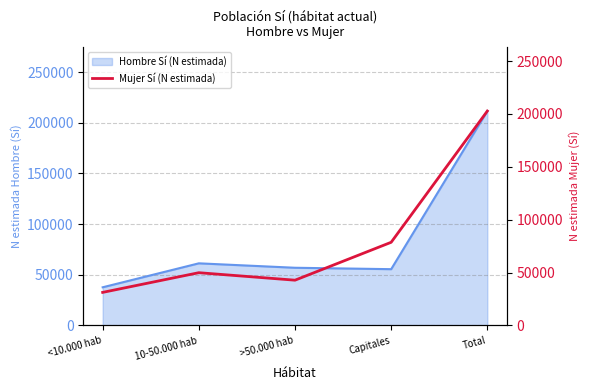

How many interior local peaks (higher than both neighbors) does the data have?

1